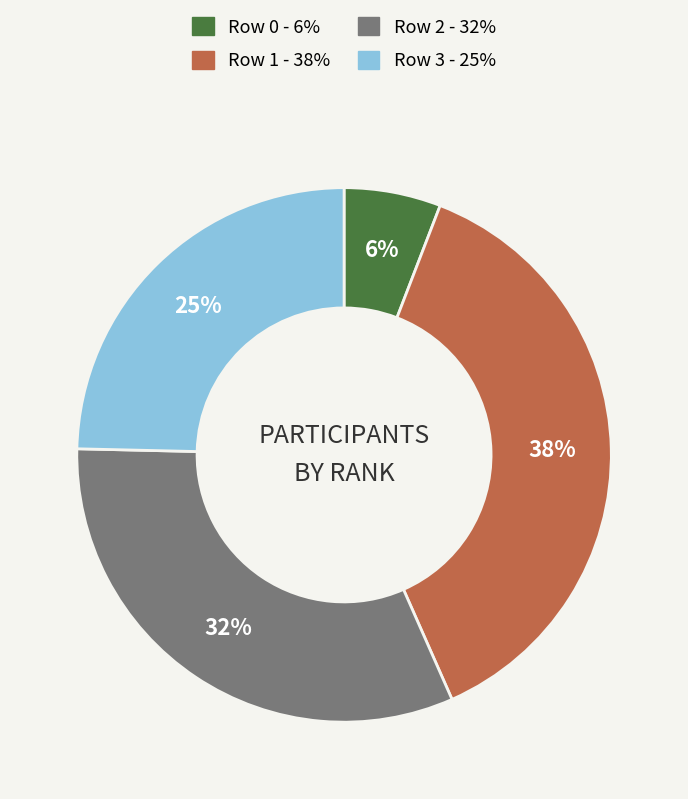

Is there a majority slice in this chart?

No